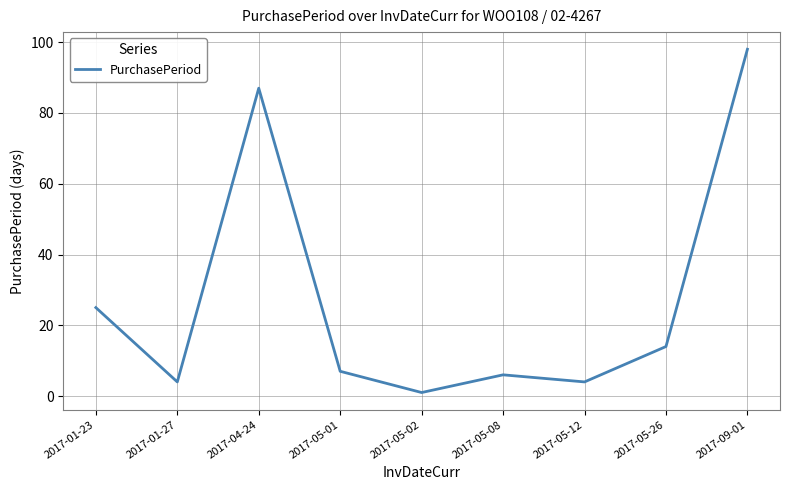

What position from the right is 2017-05-12?

3